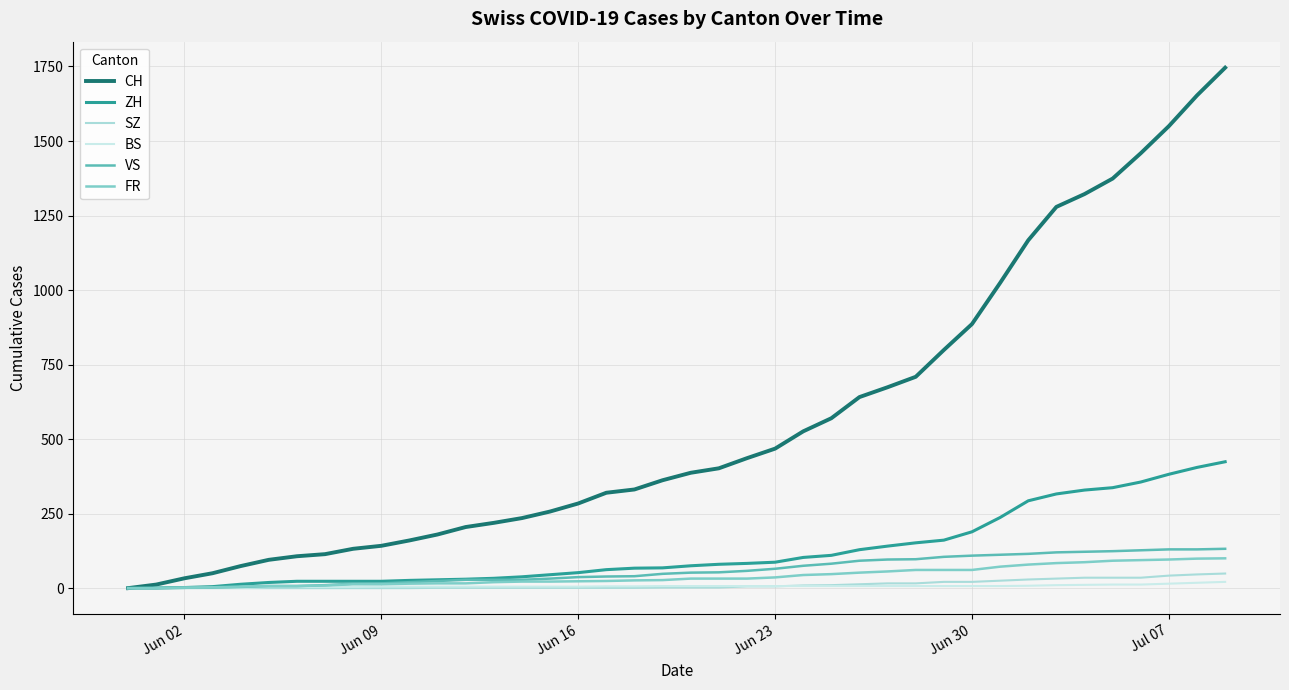

Which series has the largest total across all categories?

CH